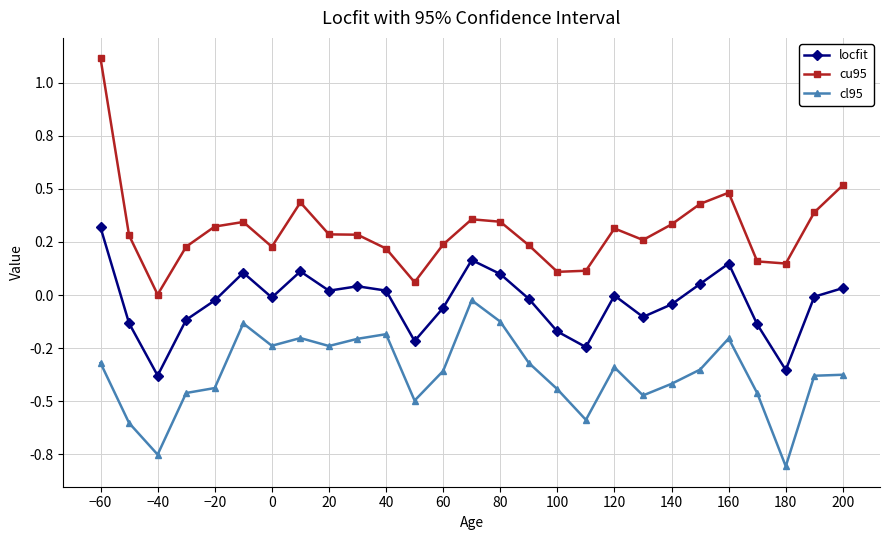

True or false: cu95 and locfit cross at least once.

False